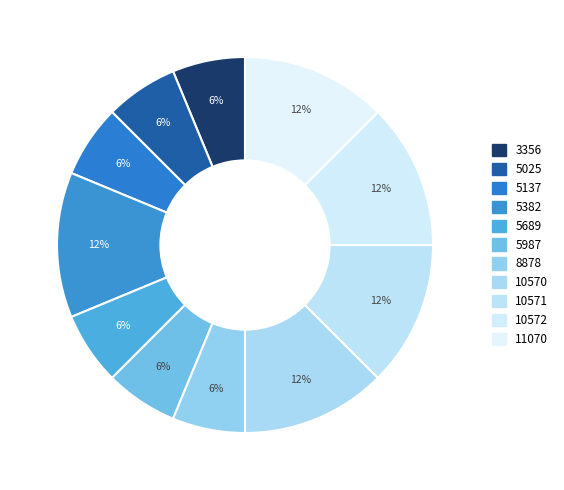

What is the ratio of the value at 11070 to the value at 3356?

2.0